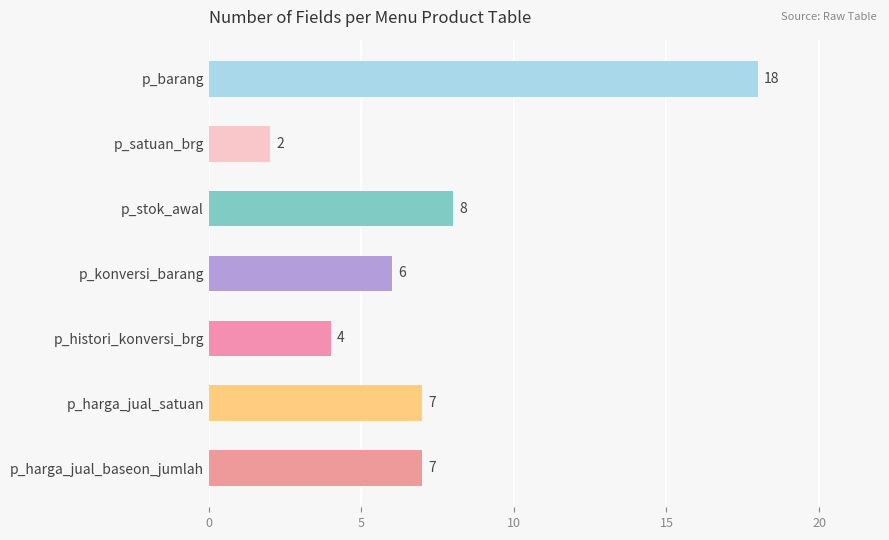

What is the sum of all values?

52